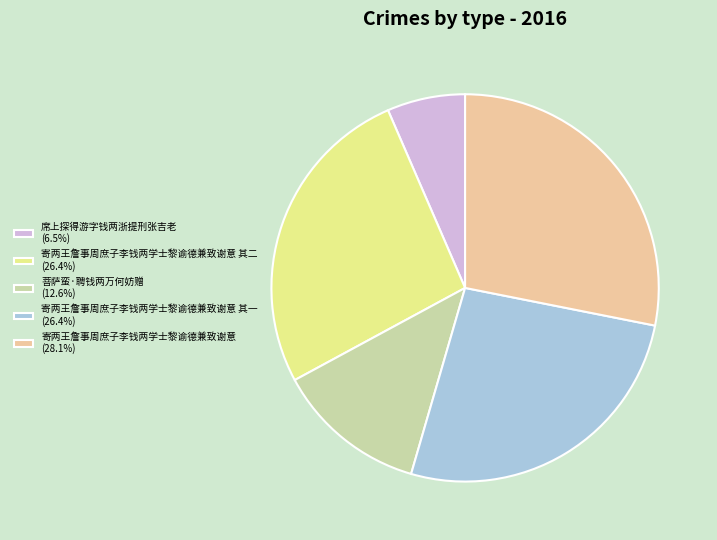

How many slices are in this pie chart?

5